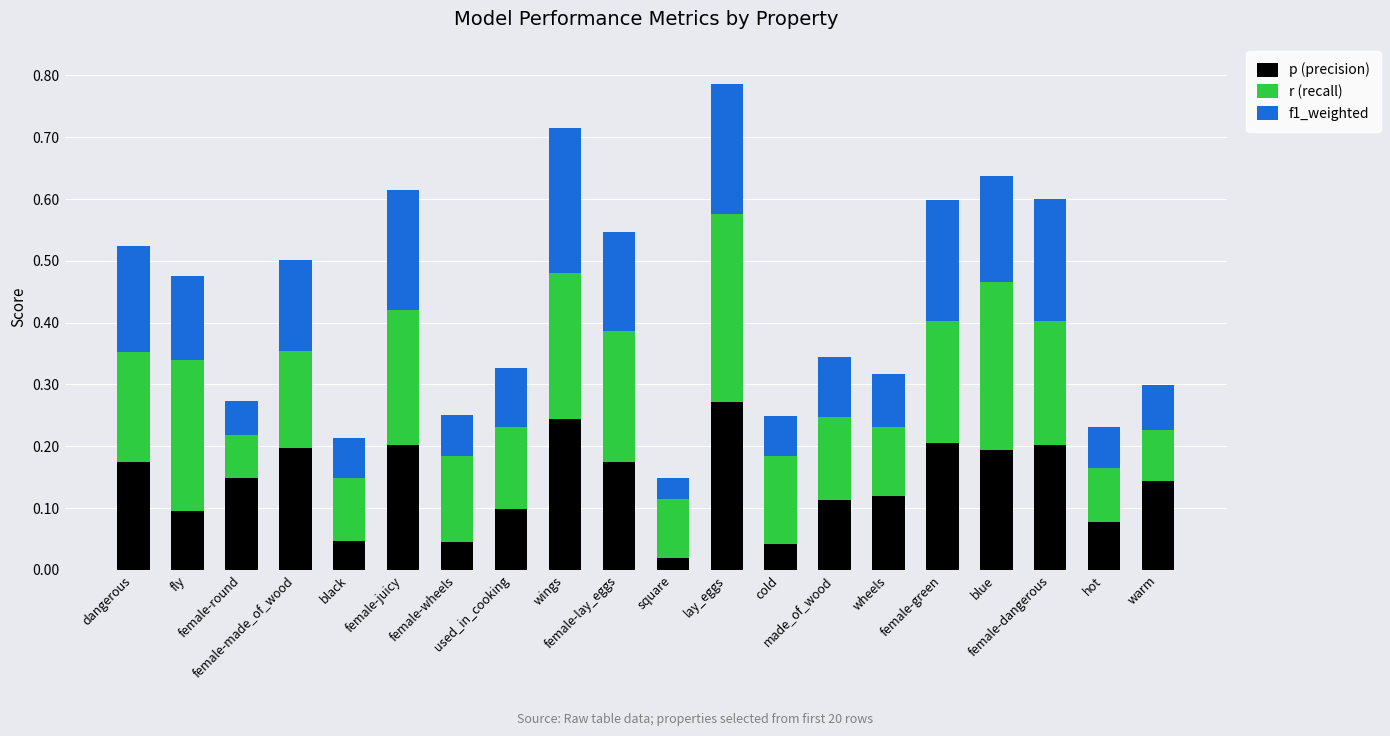

Rank the series by their average value, from lowest to highest.

f1_weighted, p (precision), r (recall)